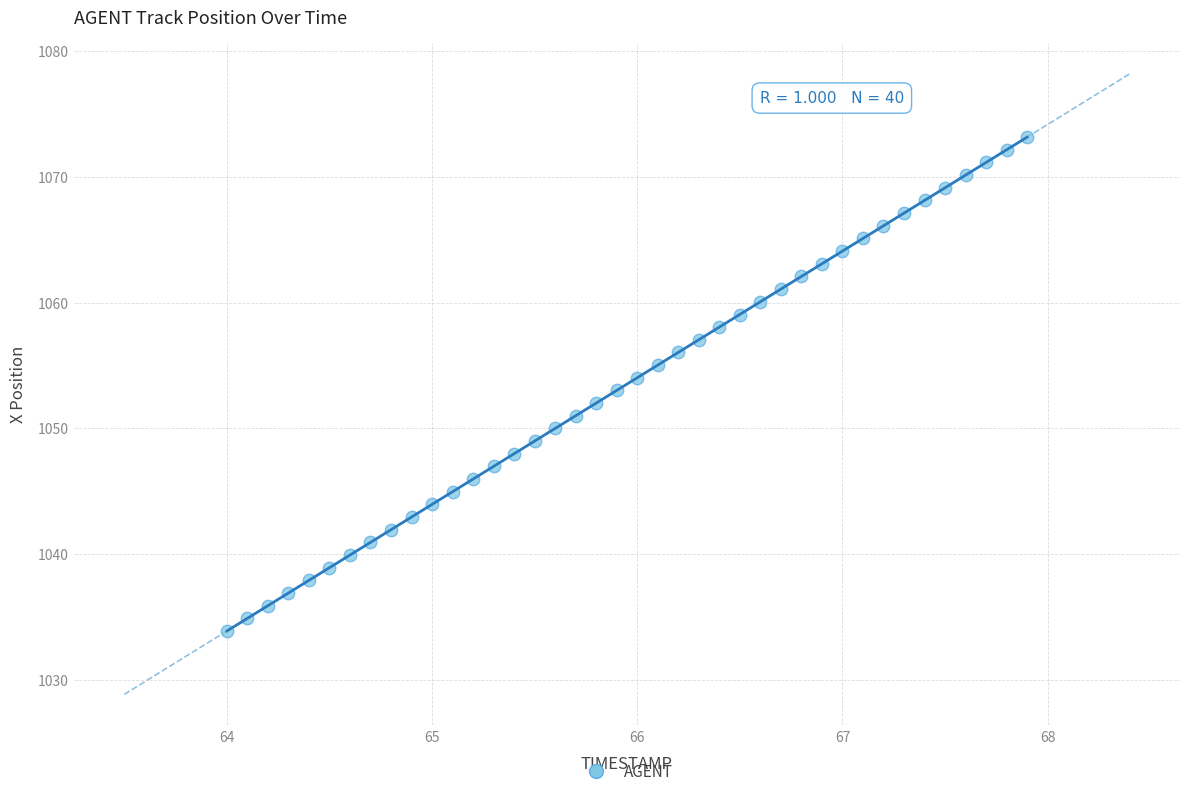

What is the range of Y values (max minus min)?

39.3